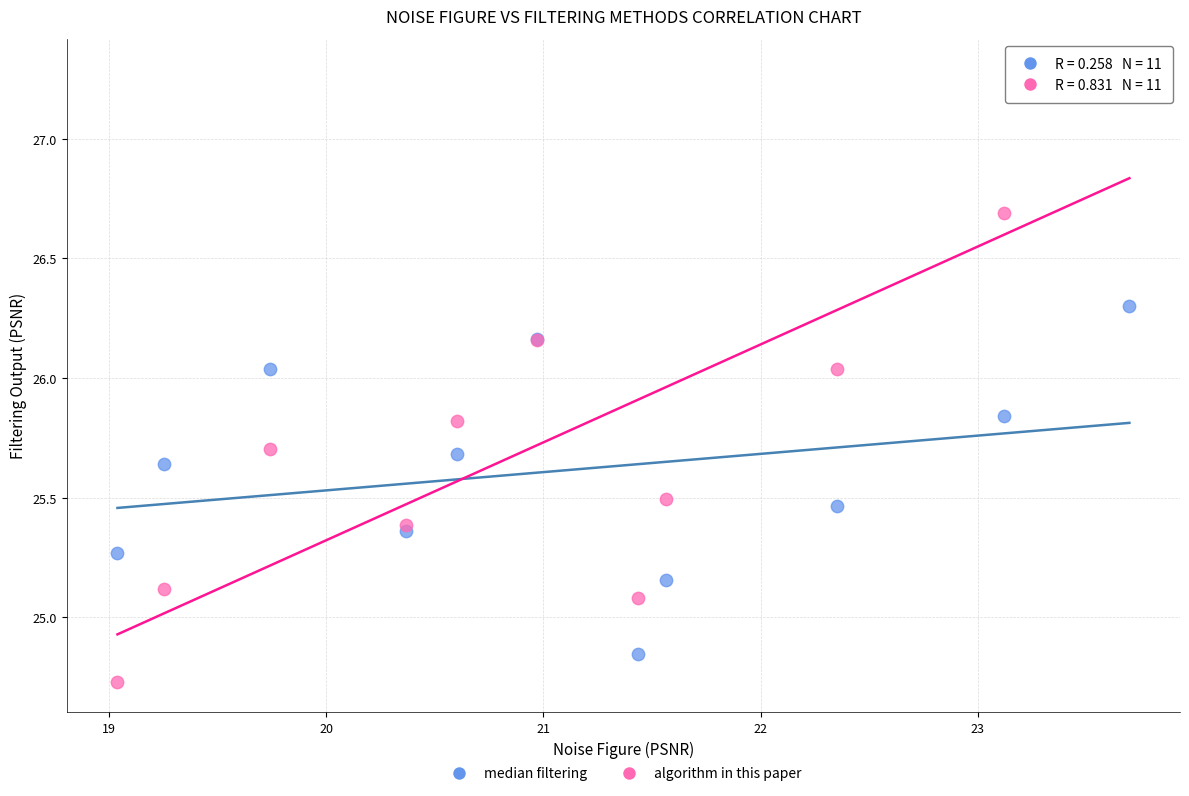

Which series reaches the maximum Y coordinate?

algorithm in this paper